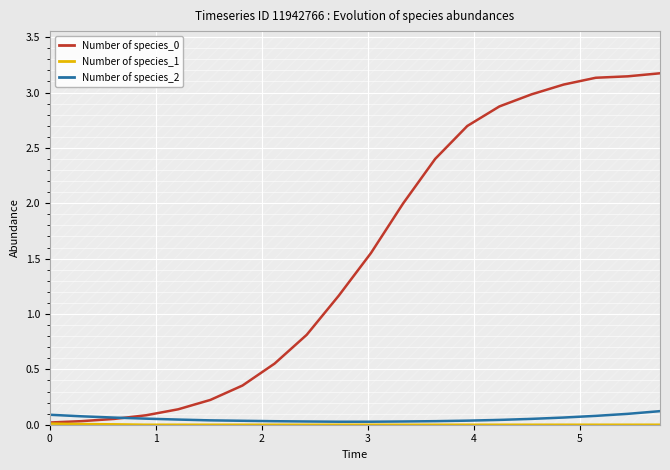

True or false: Number of species_0 and Number of species_1 cross at least once.

False